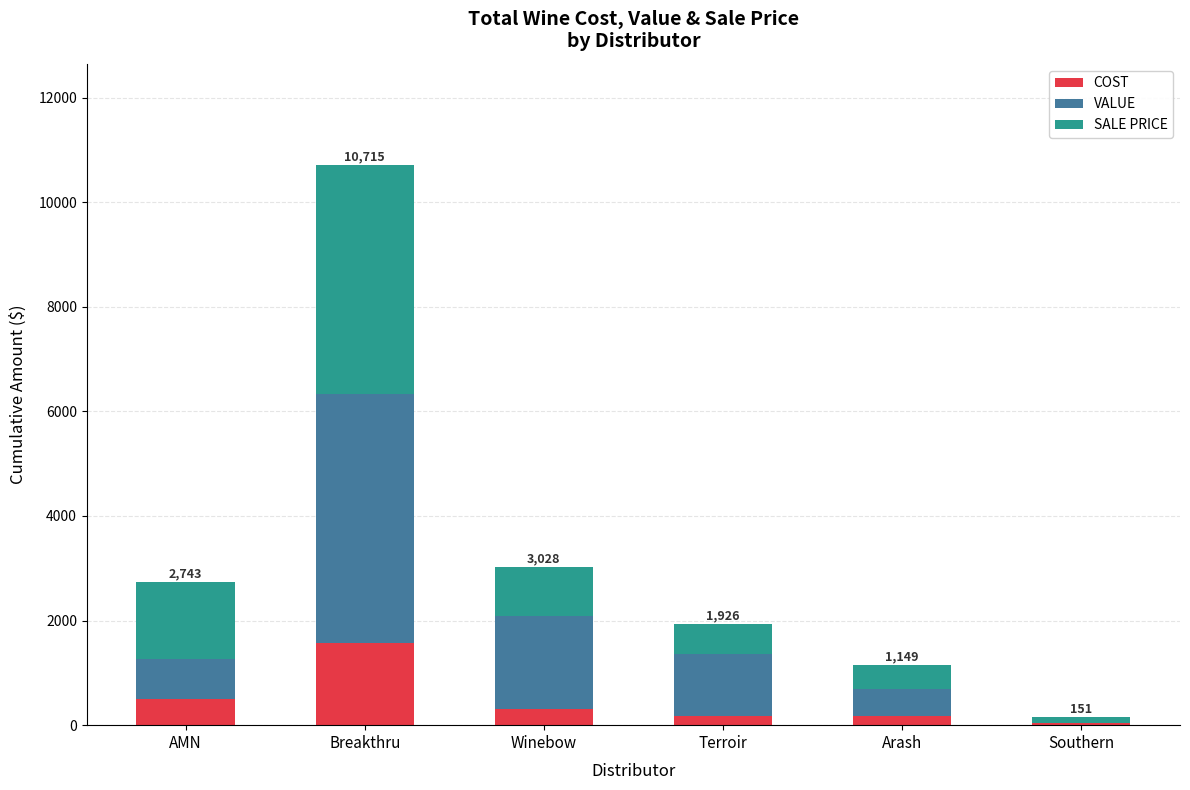

How many values in the COST series exceed 312?

3